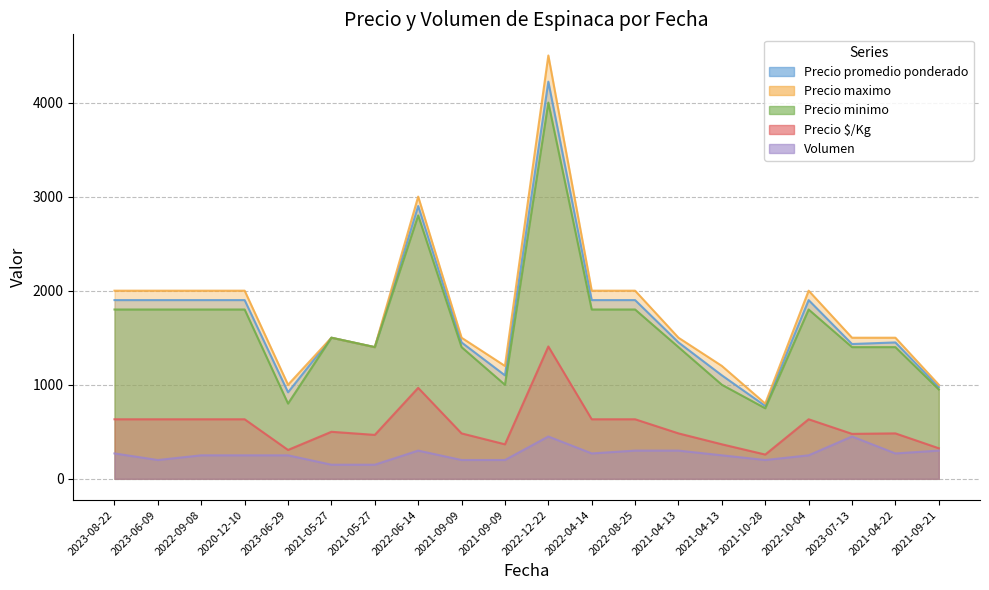

Which series has the largest total across all categories?

Precio maximo